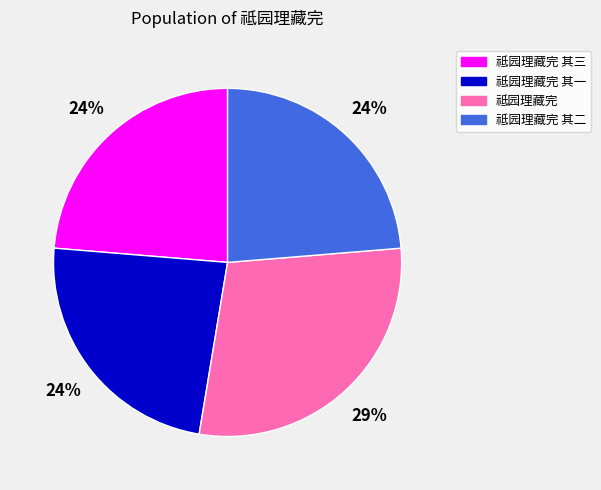

What percentage is the 祗园理藏完 slice, to the nearest percent?

29%